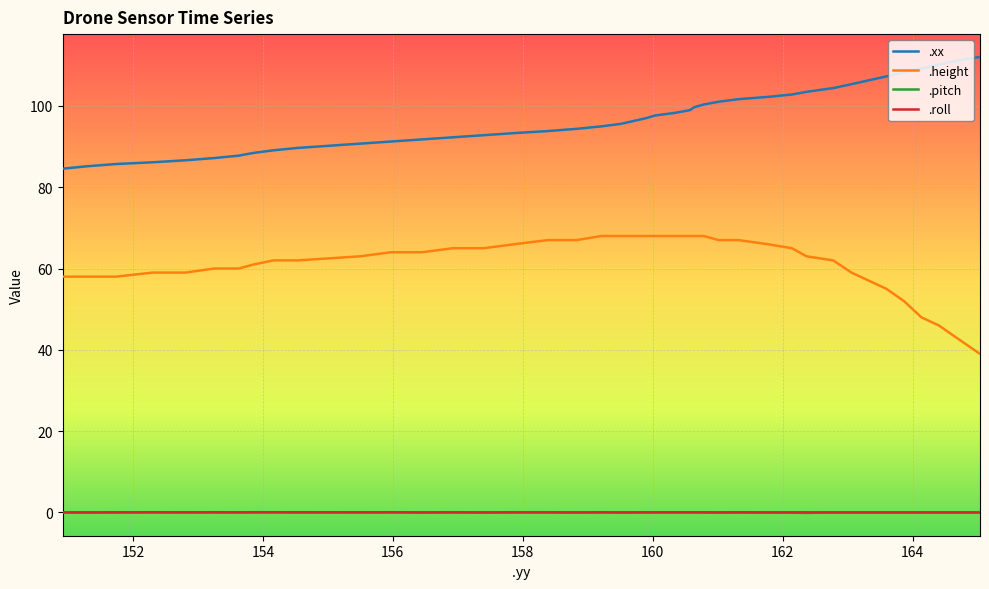

What are all the series names shown in the legend?

.xx, .height, .pitch, .roll